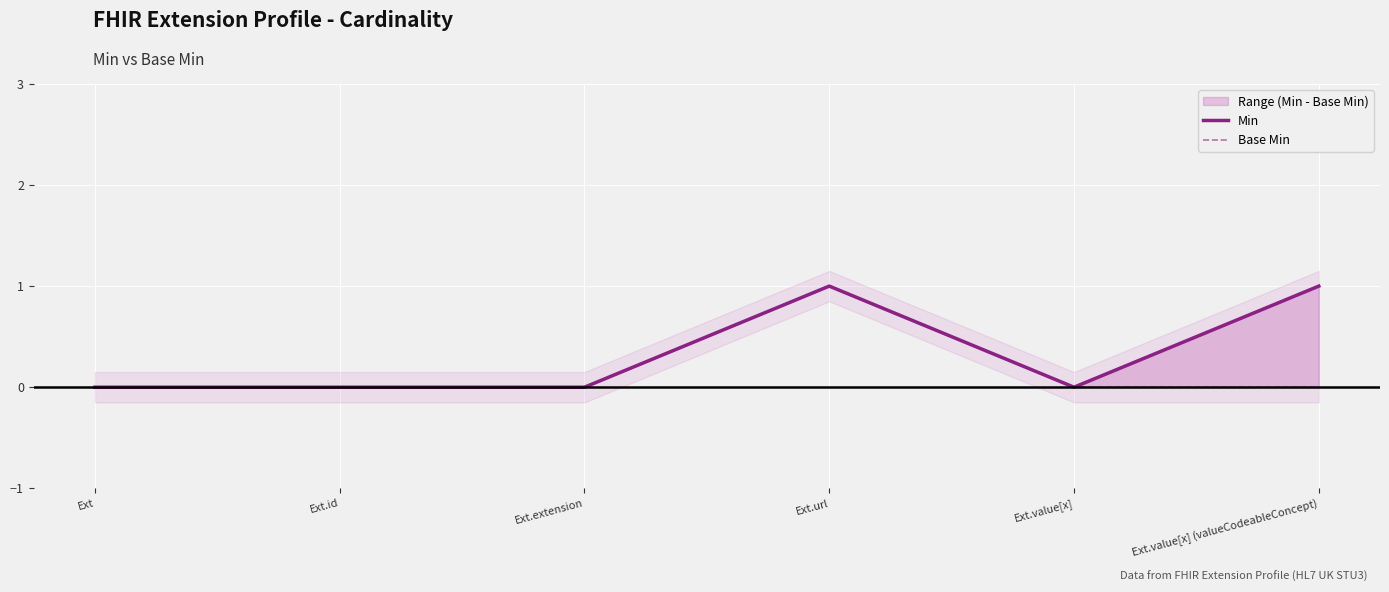

Reading right to left, what are all the values shown in this chart?

Min: 1	0	1	0	0	0
Base Min: 0	0	1	0	0	0